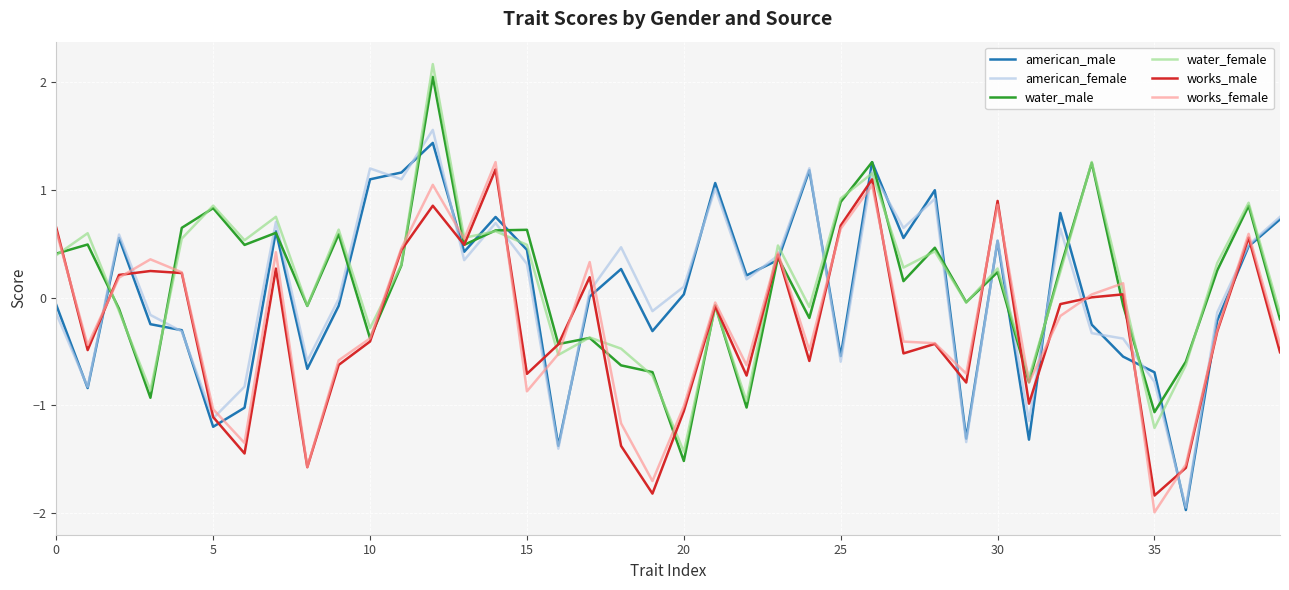

How many lines are shown in the chart?

6